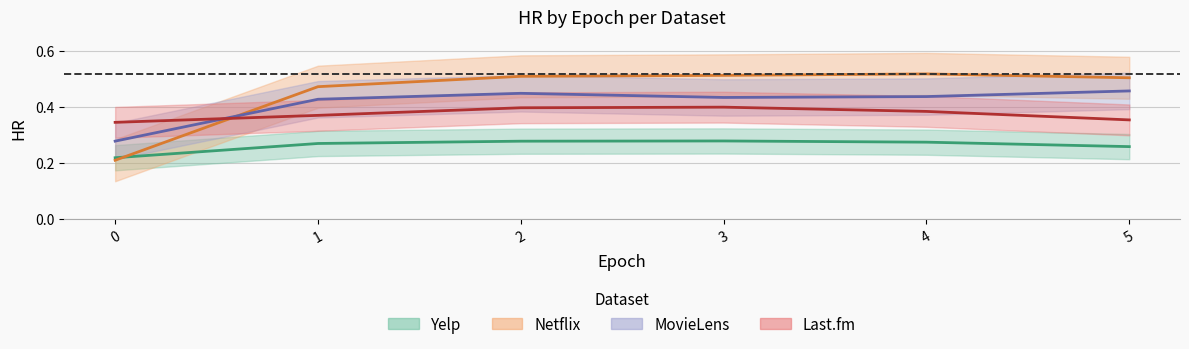

How many lines are shown in the chart?

4